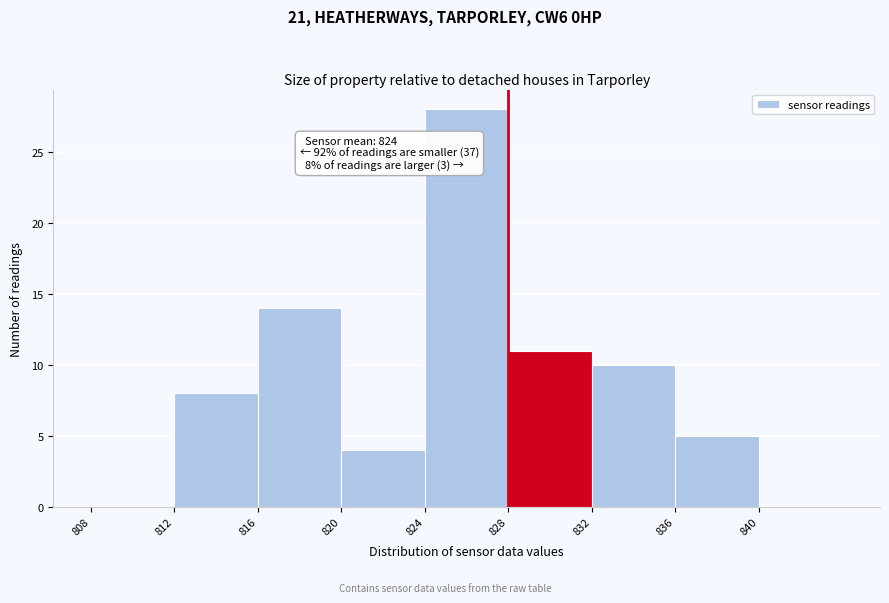

Over which range of the x-axis is the bar tallest?

824 to 828